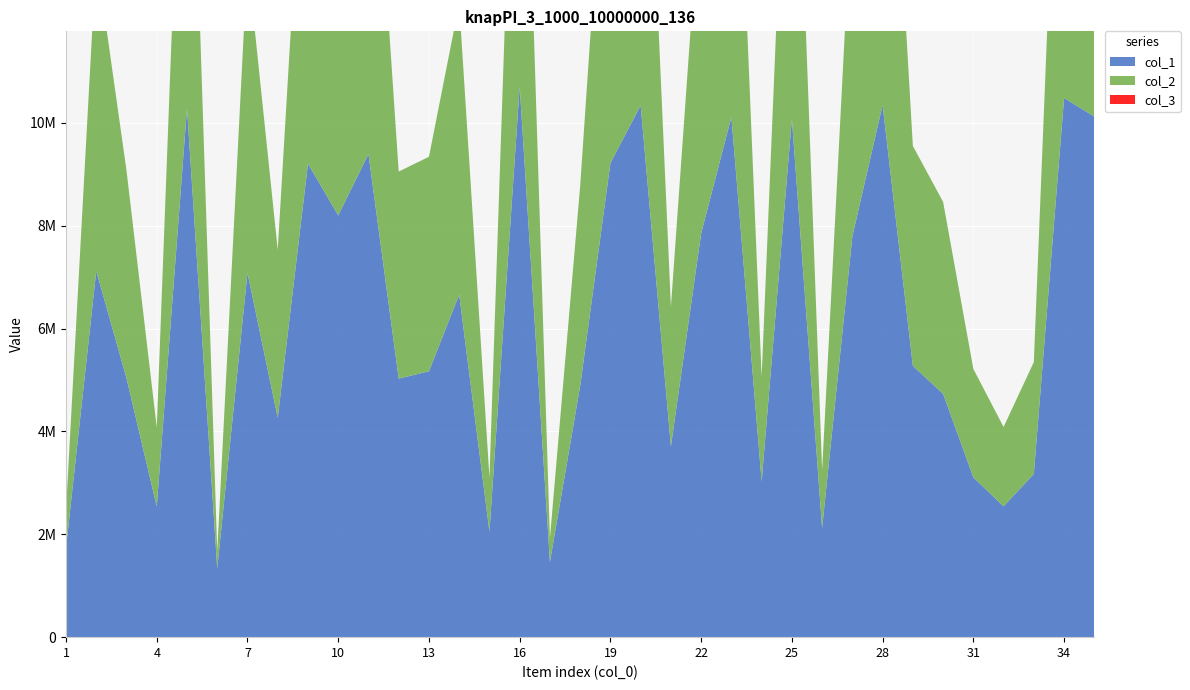

Reading right to left, what are all the values shown in this chart?

col_1: 35=10123444	34=10483587	33=3174875	32=2543432	31=3108021	30=4732102	29=5275782	28=10349889	27=7795637	26=2123107	25=10080437	24=3030104	23=10116062	22=7852539	21=3711591	20=10339927	19=9219306	18=4886122	17=1463299	16=10709293	15=2052460	14=6660644	13=5170529	12=5026786	11=9396088	10=8200730	9=9208130	8=4265901	7=7084089	6=1337547	5=10286863	4=2539327	3=5035739	2=7119850	1=1738704
col_2: 35=9123444	34=9483587	33=2174875	32=1543432	31=2108021	30=3732102	29=4275782	28=9349889	27=6795637	26=1123107	25=9080437	24=2030104	23=9116062	22=6852539	21=2711591	20=9339927	19=8219306	18=3886122	17=463299	16=9709293	15=1052460	14=5660644	13=4170529	12=4026786	11=8396088	10=7200730	9=8208130	8=3265901	7=6084089	6=337547	5=9286863	4=1539327	3=4035739	2=6119850	1=738704
col_3: 35=1	34=1	33=1	32=1	31=1	30=1	29=1	28=1	27=1	26=1	25=1	24=1	23=1	22=1	21=1	20=1	19=1	18=1	17=1	16=1	15=1	14=1	13=1	12=1	11=1	10=1	9=1	8=1	7=1	6=1	5=1	4=1	3=1	2=1	1=1